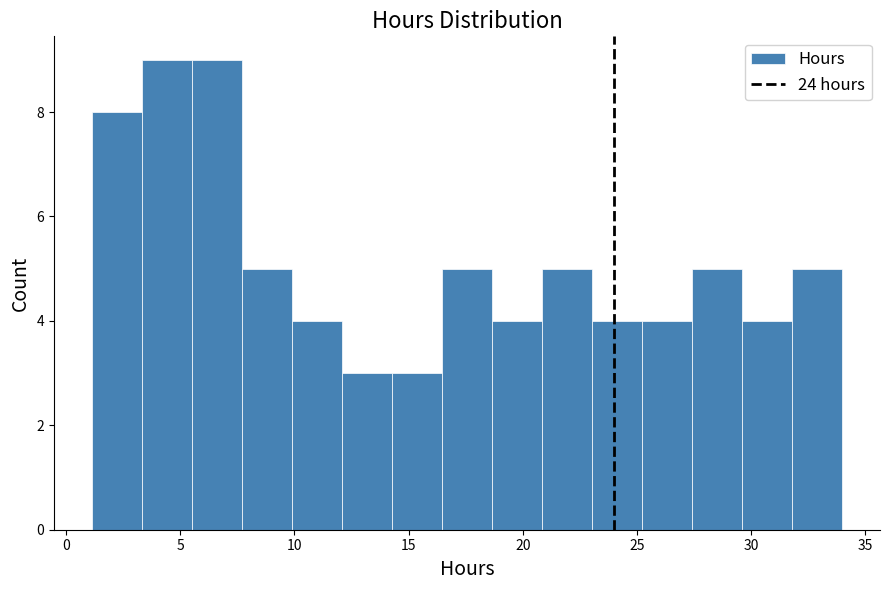

How tall is the bar that spans 10.0 to 12.0 on the x-axis? Neither the bar edges nor the heights are printed on the chart, so give them approximately, as read against the axes.

4